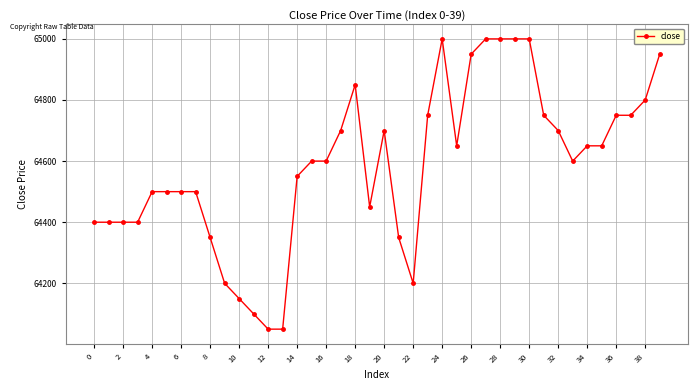

What is the smallest value displayed?

64050